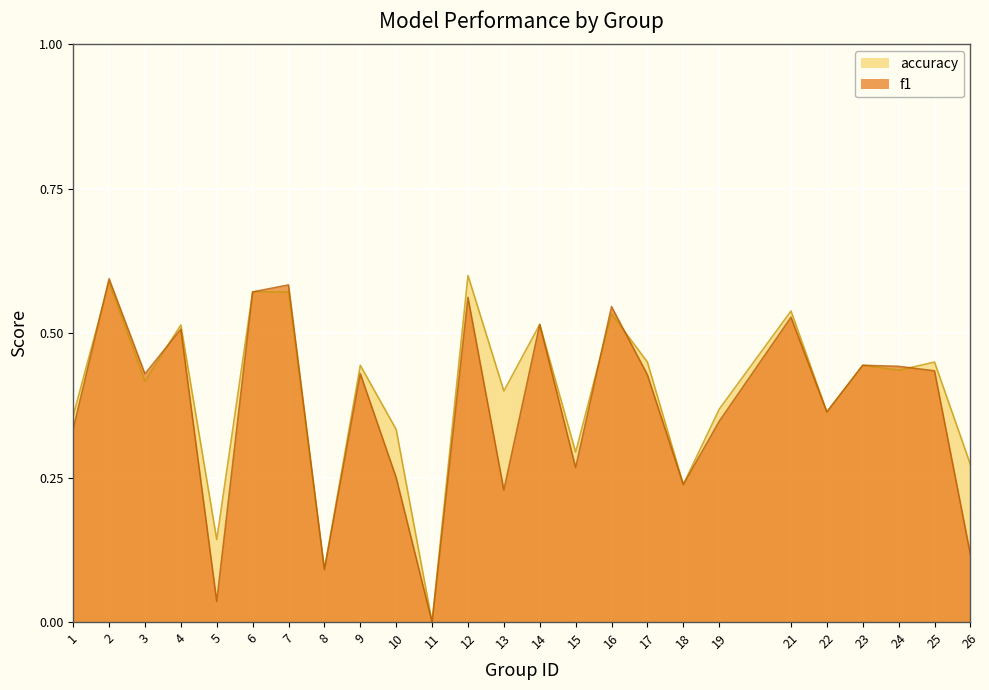

Rank the series by their average value, from highest to lowest.

accuracy, f1